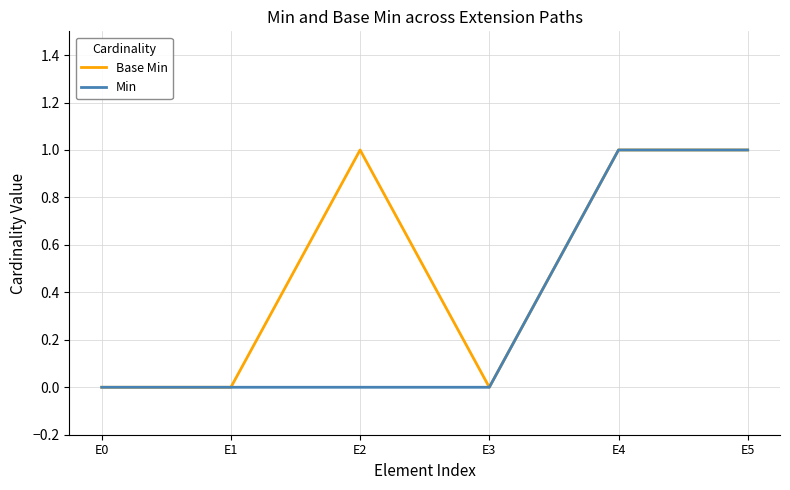

Count the Base Min values in the range 0 to 1.

6